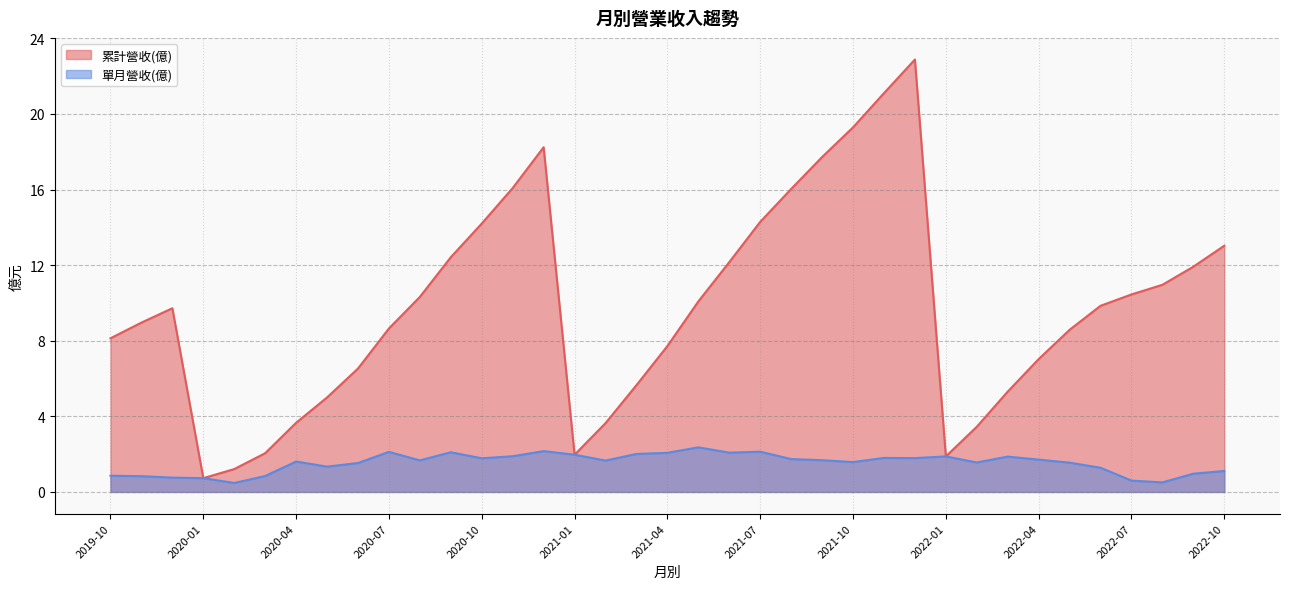

What value does the 累計營收(億) series have at 2020-08?

10.3